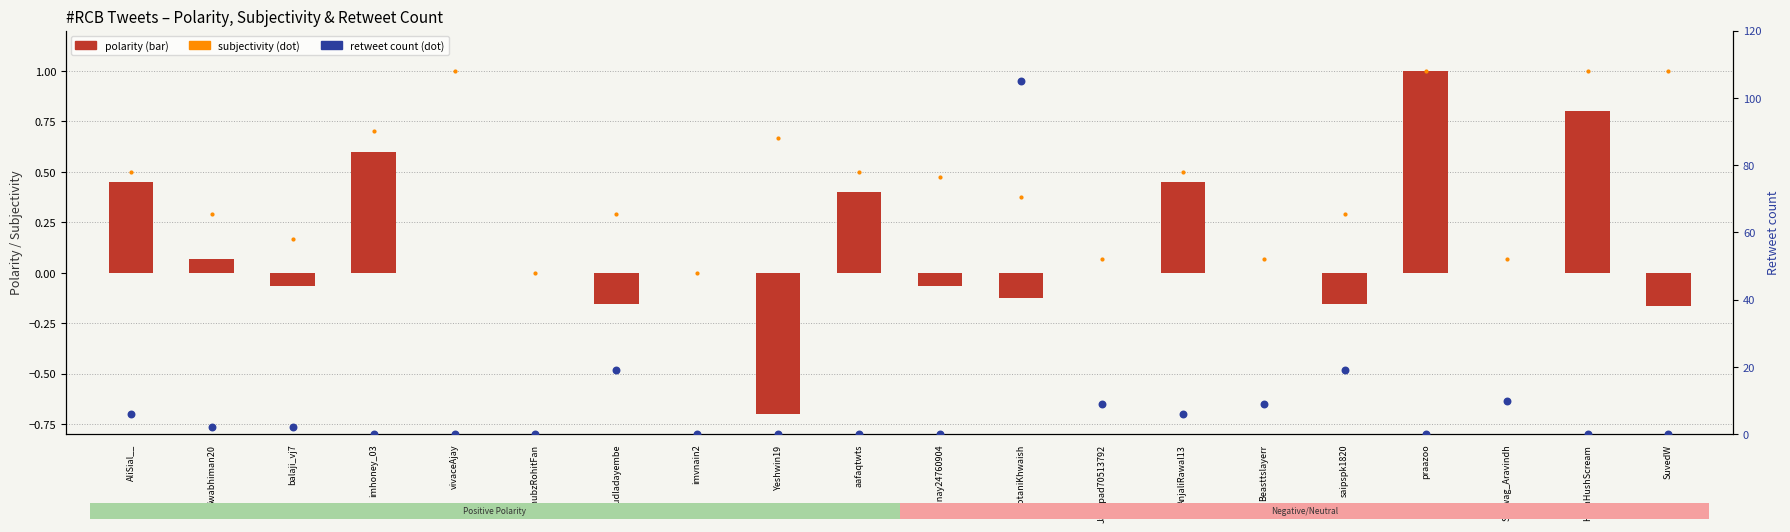

Which series contains the highest Y value?

retweet count